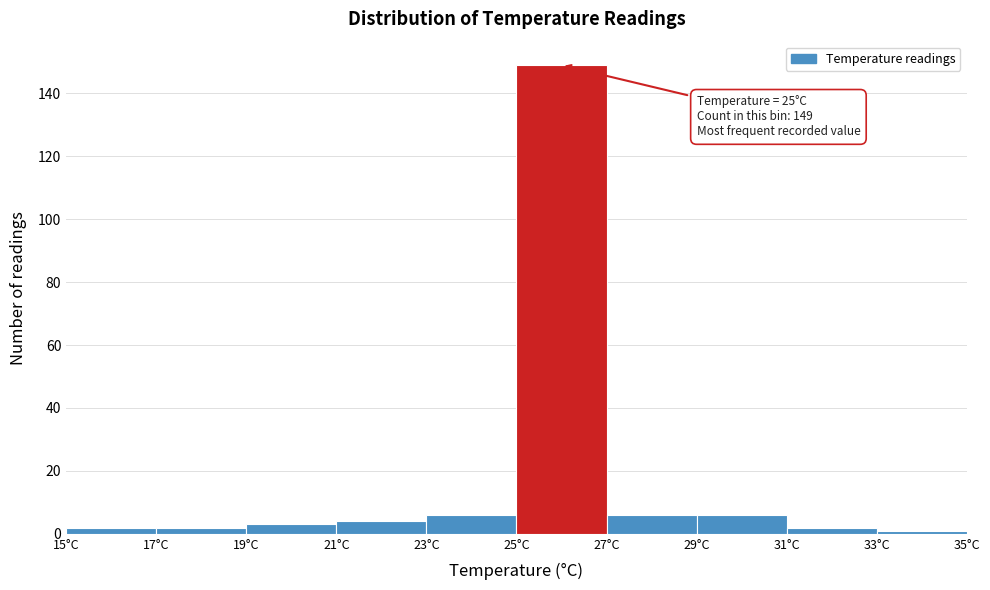

Which range on the x-axis has the tallest bar?

25 to 27